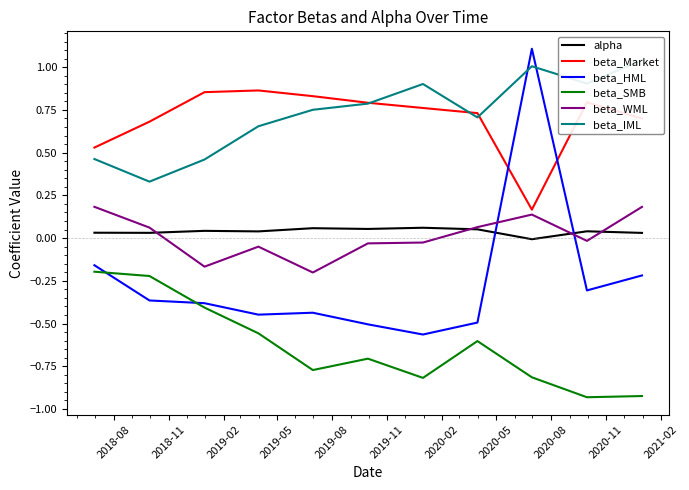

True or false: beta_Market and alpha intersect in this chart.

False